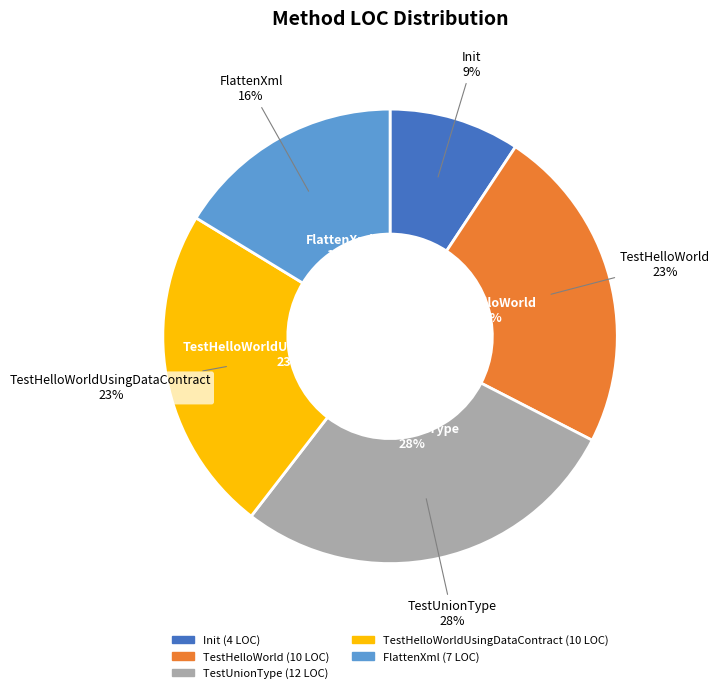

Count the number of slices in the pie.

5